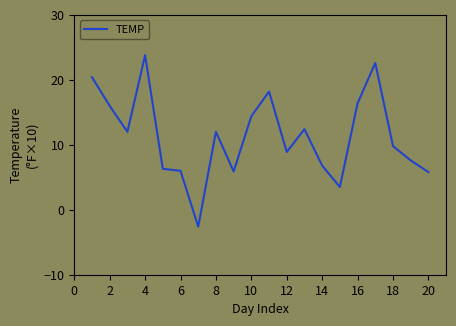

What is the minimum value shown in the chart?

-2.6